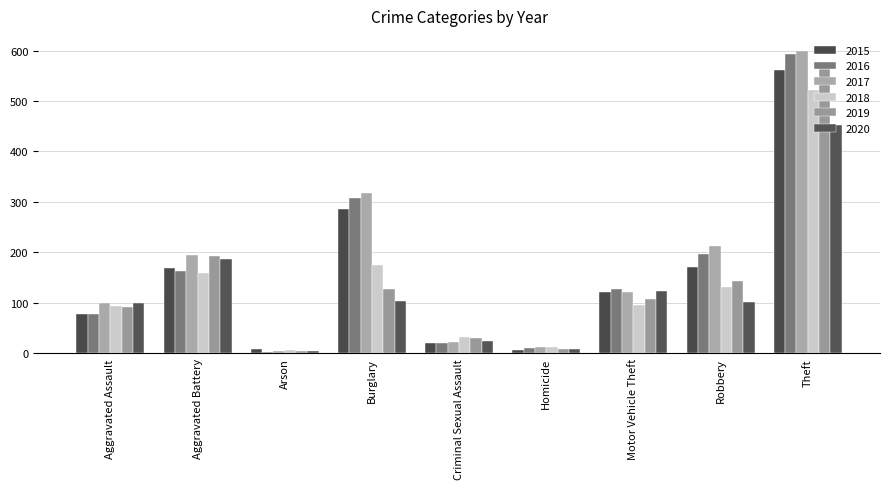

Which has a higher value, Aggravated Assault or Burglary?

Burglary